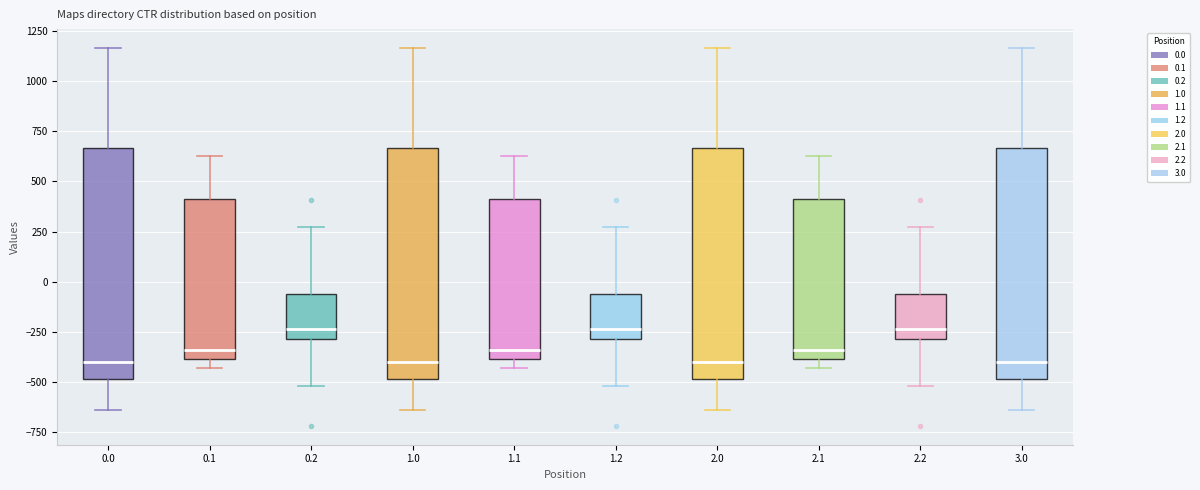

Reading left to right, transcribe this box plot: for each box, give where its median line is, the range the box spans, and where its two whiskers end, as read against the y-axis. The values are not printed on the chart, so give them approximately, as read against the axis.

0.0: median -400, box -500 to 650, whiskers -650 to 1150
0.1: median -350, box -400 to 400, whiskers -450 to 650
0.2: median -250, box -300 to -50, whiskers -500 to 250
1.0: median -400, box -500 to 650, whiskers -650 to 1150
1.1: median -350, box -400 to 400, whiskers -450 to 650
1.2: median -250, box -300 to -50, whiskers -500 to 250
2.0: median -400, box -500 to 650, whiskers -650 to 1150
2.1: median -350, box -400 to 400, whiskers -450 to 650
2.2: median -250, box -300 to -50, whiskers -500 to 250
3.0: median -400, box -500 to 650, whiskers -650 to 1150